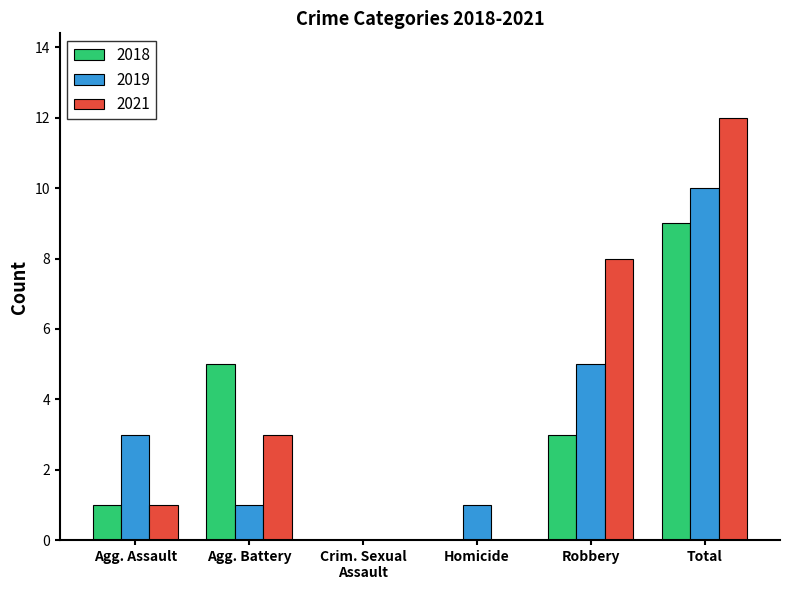

How many 2018 values are between 0 and 5?

5